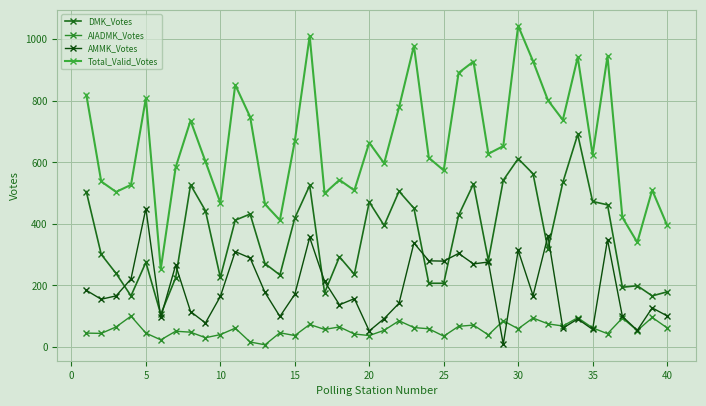

Reading left to right, extract all data points from this chart.

DMK_Votes: 505	301	239	166	275	106	225	527	443	226	412	432	271	234	419	525	176	293	236	471	395	506	451	207	207	428	530	281	542	612	563	318	535	691	473	462	194	199	166	179
AIADMK_Votes: 45	44	65	100	45	23	51	48	30	40	61	16	7	46	37	73	57	65	42	37	54	85	63	59	35	67	71	39	85	59	94	75	68	95	62	43	94	53	96	62
AMMK_Votes: 184	155	166	221	450	96	266	115	78	164	310	289	177	99	171	356	213	137	157	52	92	142	338	280	279	304	270	276	9	314	167	361	61	91	57	349	99	54	127	101
Total_Valid_Votes: 820	538	504	527	809	253	584	736	603	469	852	748	464	412	669	1011	499	543	509	664	597	779	979	615	574	891	928	628	653	1044	929	802	738	942	625	945	421	340	510	396